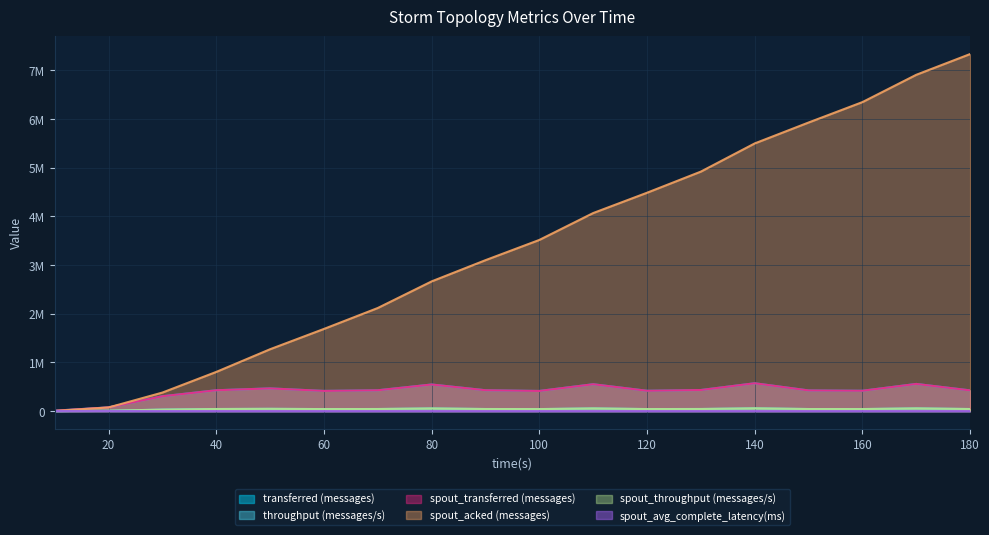

True or false: spout_transferred (messages) and throughput (messages/s) intersect in this chart.

False